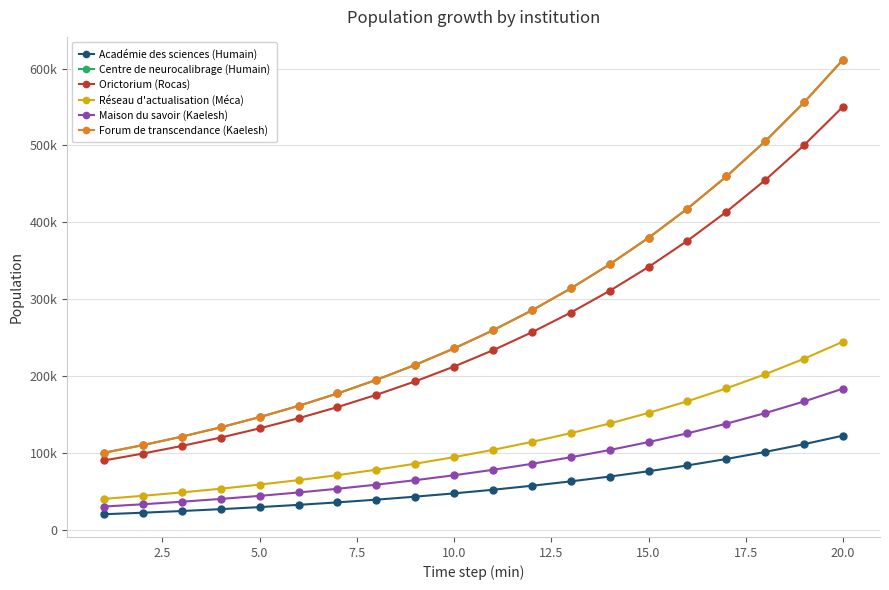

Is this an area chart (filled region under the line)?

No